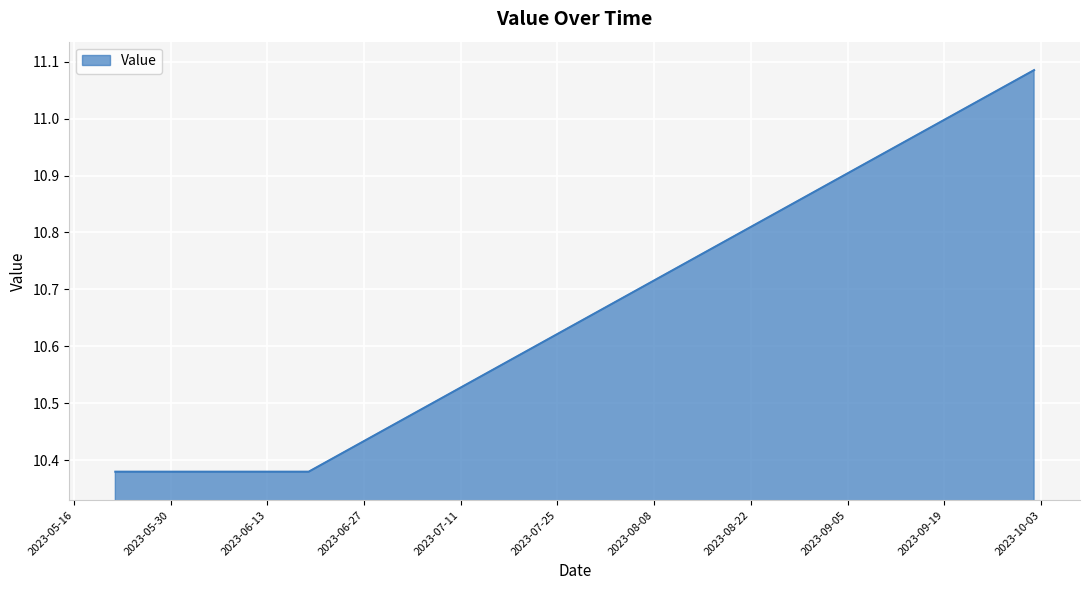

Does the chart have visible grid lines?

Yes